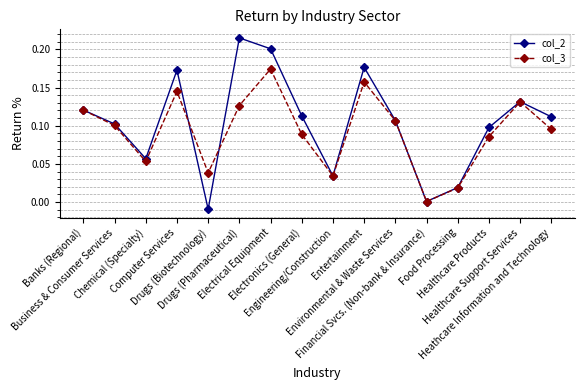

Does the chart display data point markers on the line(s)?

Yes